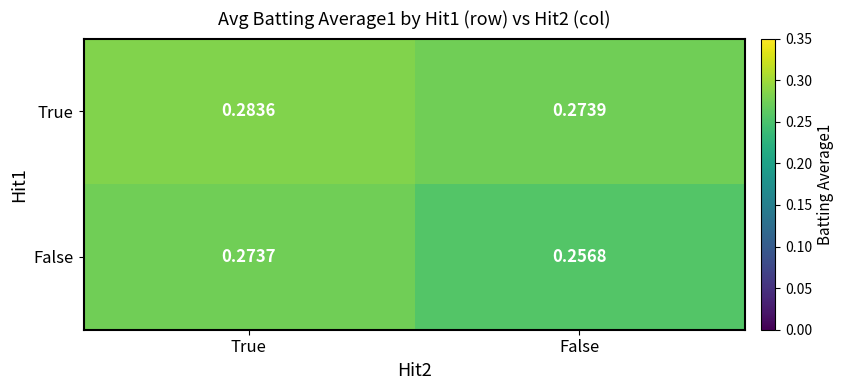

At which label is True closest to 0?

False